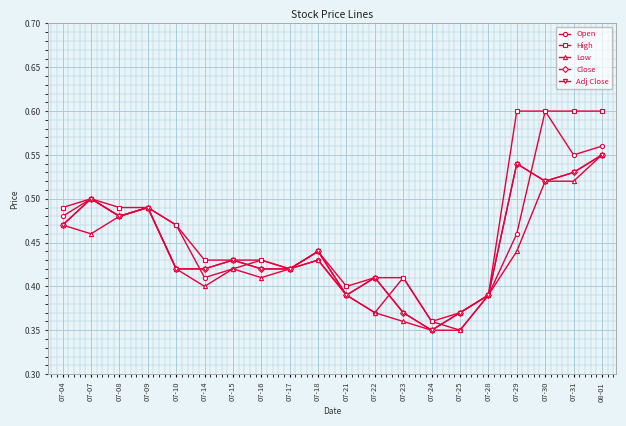

Is the value of Low at 07-18 greater than the value of Close at 07-08?

No